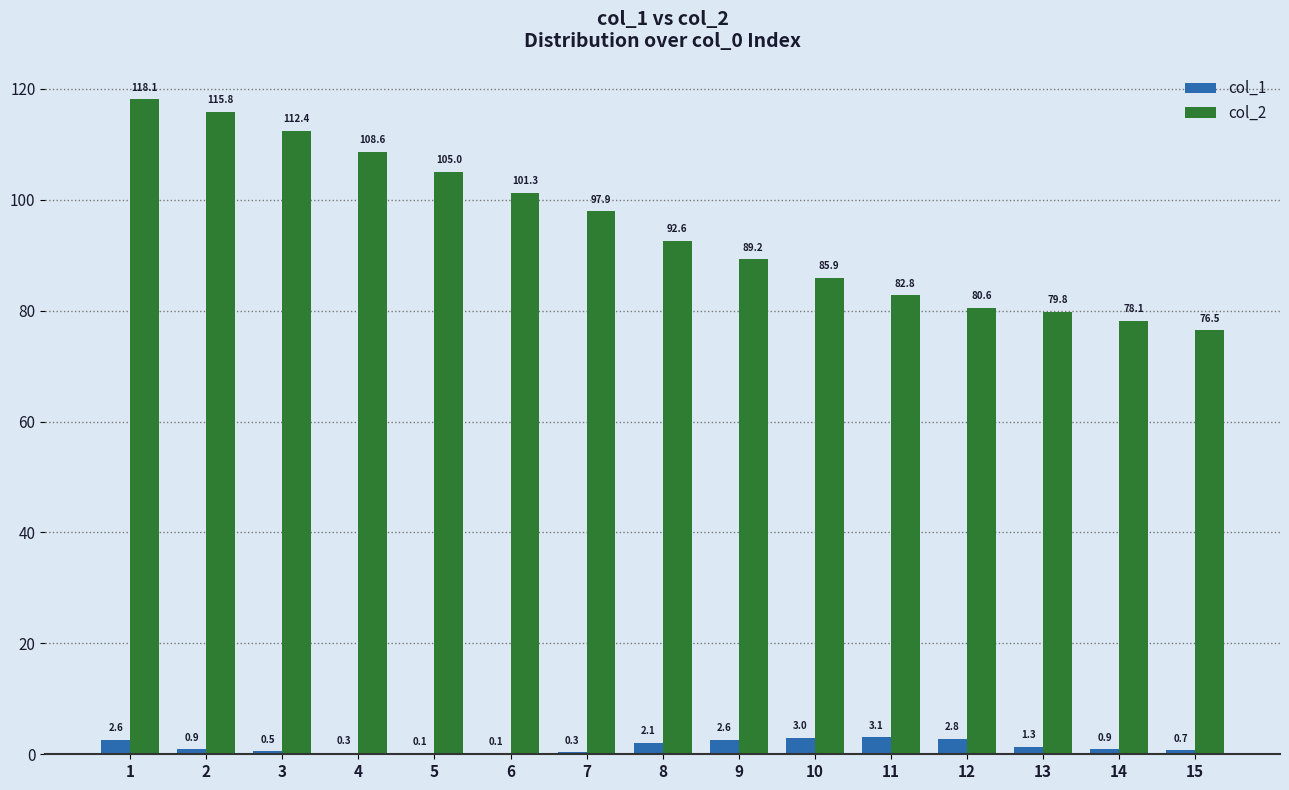

How many series are shown in this chart?

2